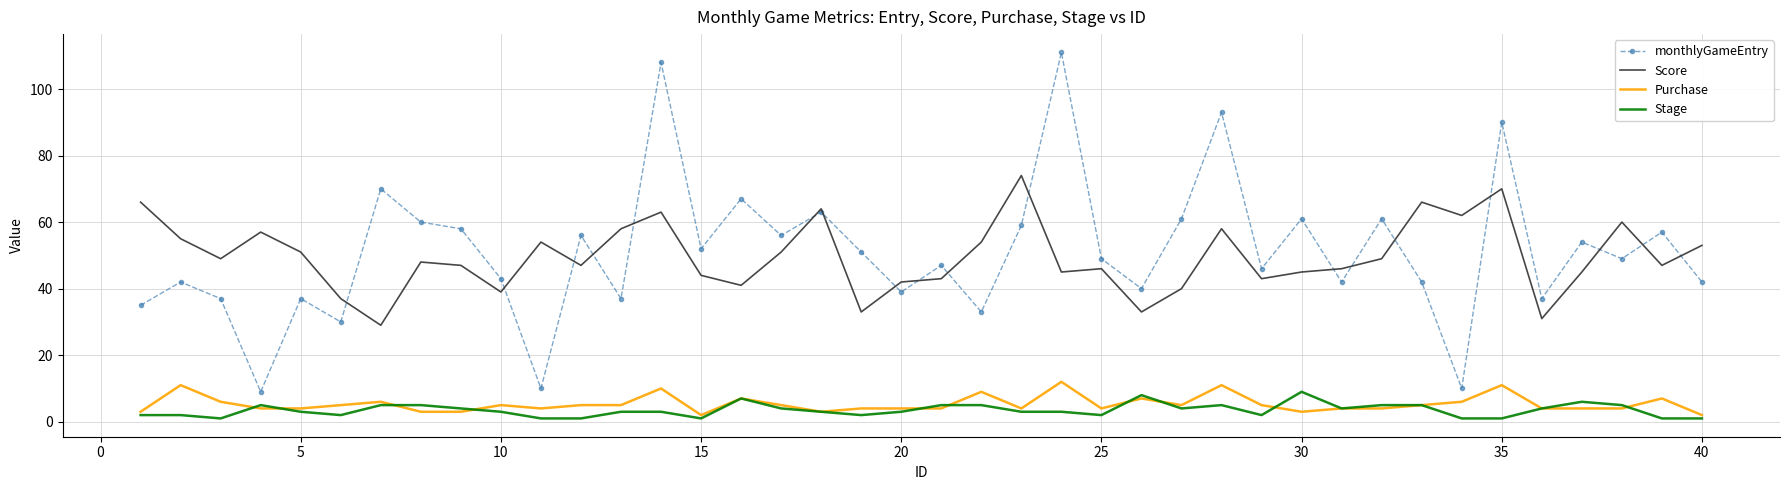

What is the minimum value for Purchase?

2